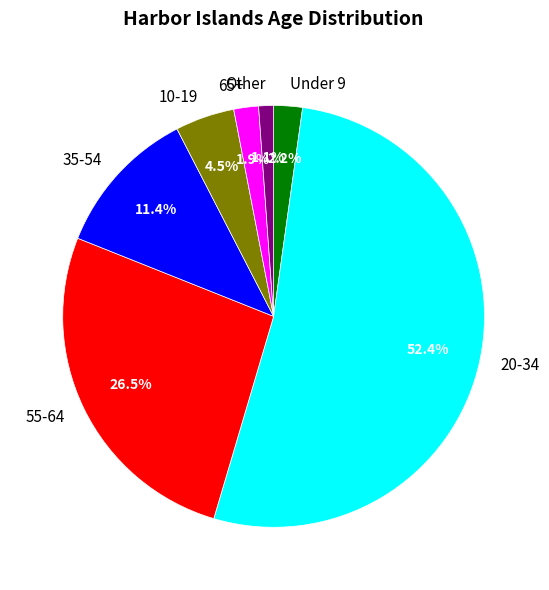

Which has a higher value, 20-34 or 55-64?

20-34